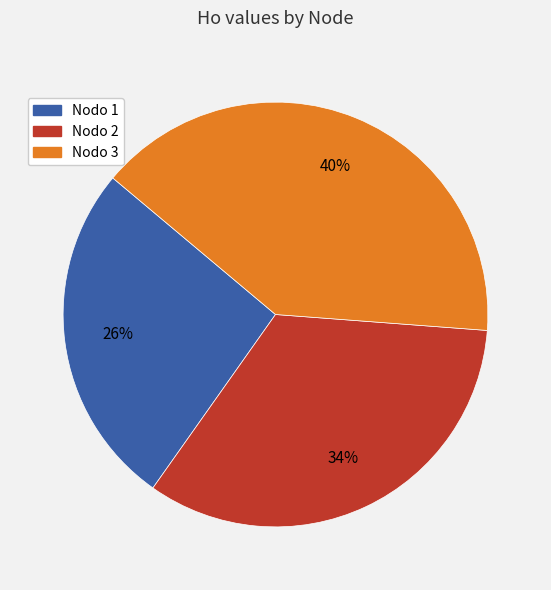

Is there any slice that represents more than half of the pie?

No